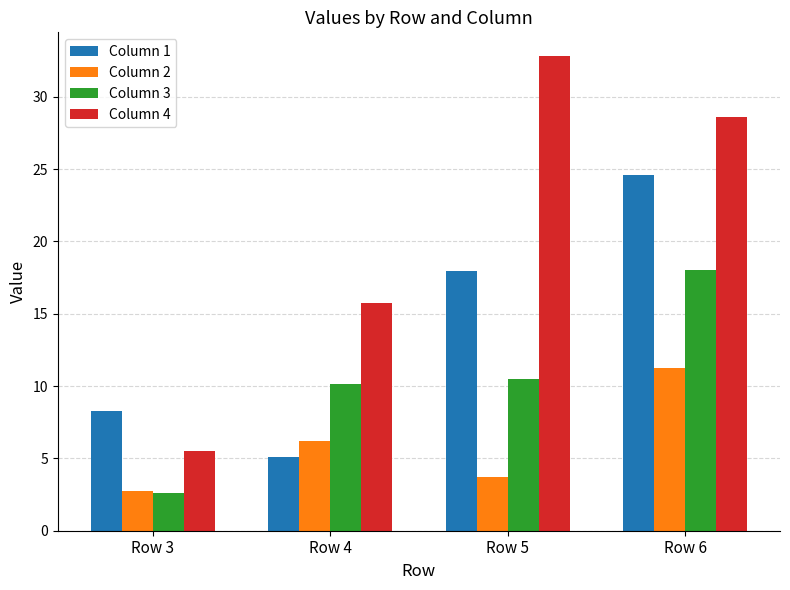

What is the value of the Column 3 bar at the 3rd from the left?

10.5